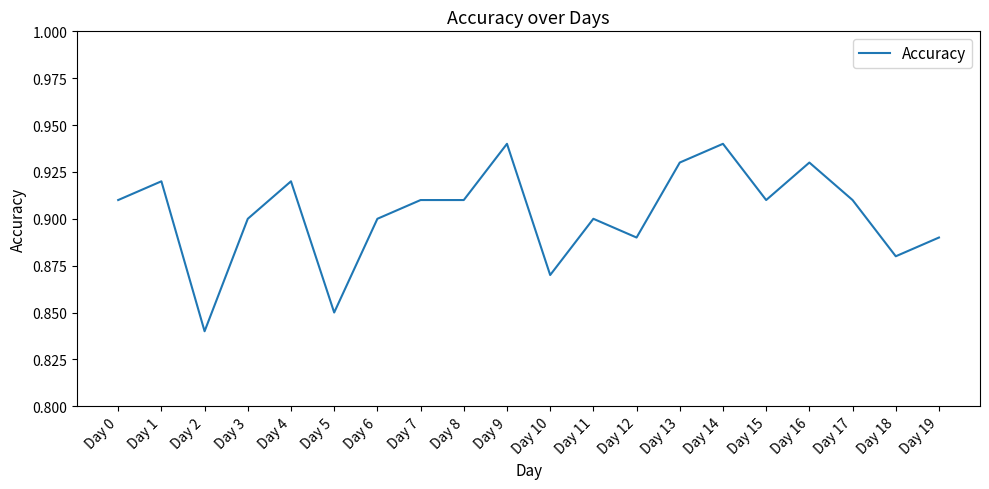

Is it true that the value at Day 14 is 0.9?

True